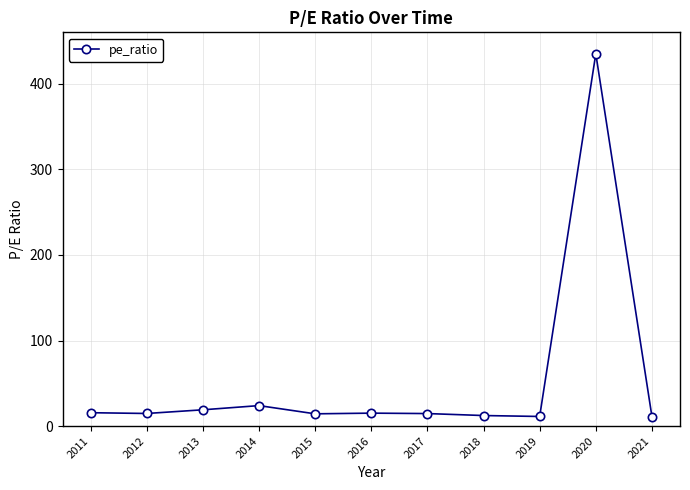

Read the value at 2011.

15.7